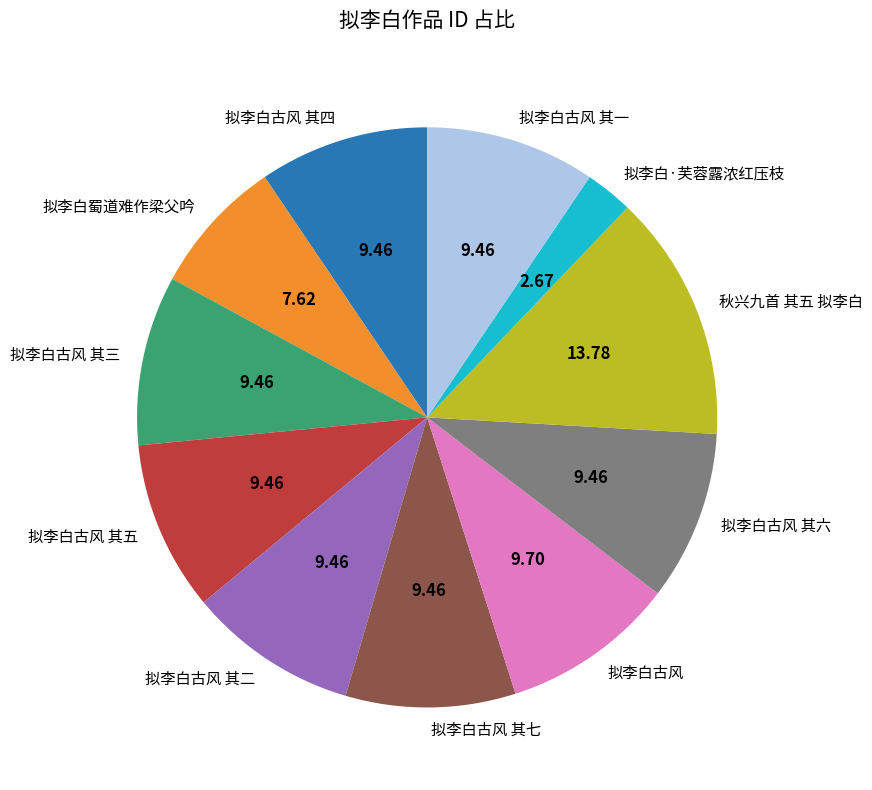

Approximately how many times larger is the value at 拟李白古风 其五 compared to 拟李白古风 其七?

1.0